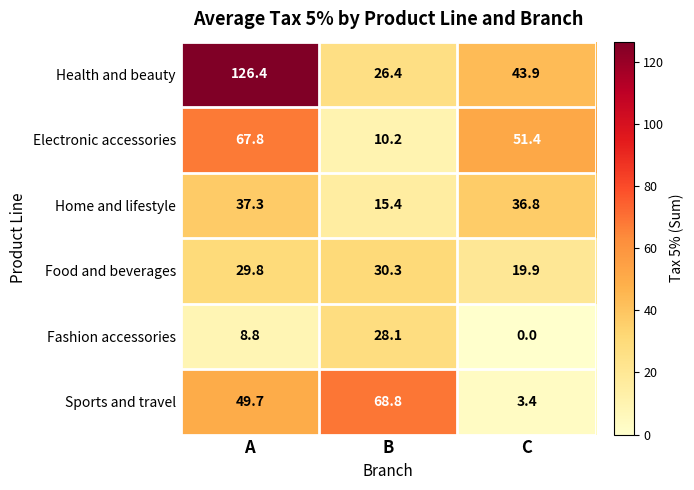

The Home and lifestyle series shows 15.4 at B. True or false?

True